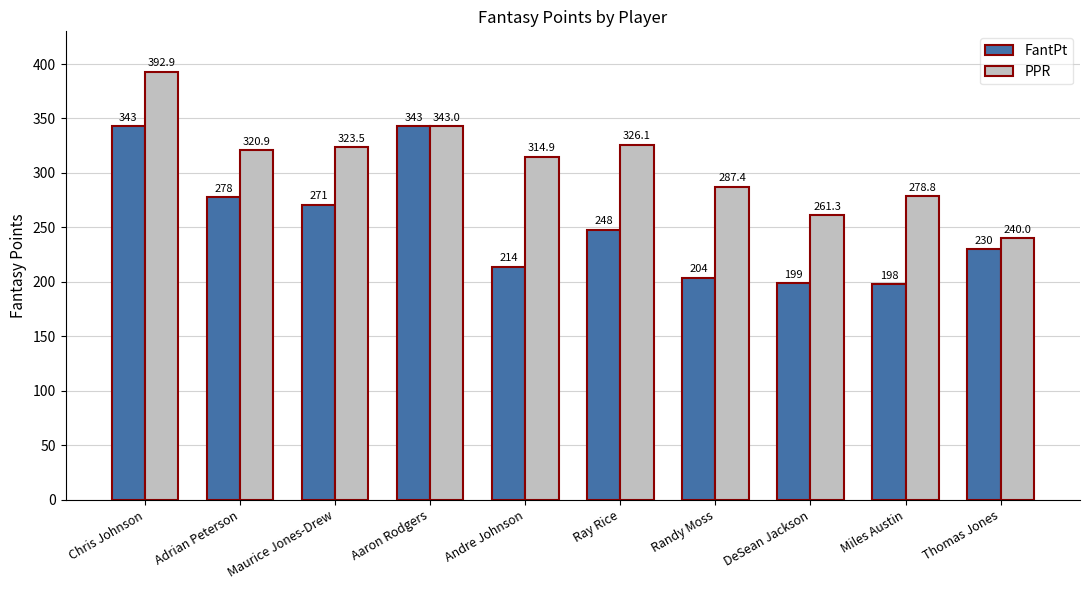

Are the bars horizontal?

No